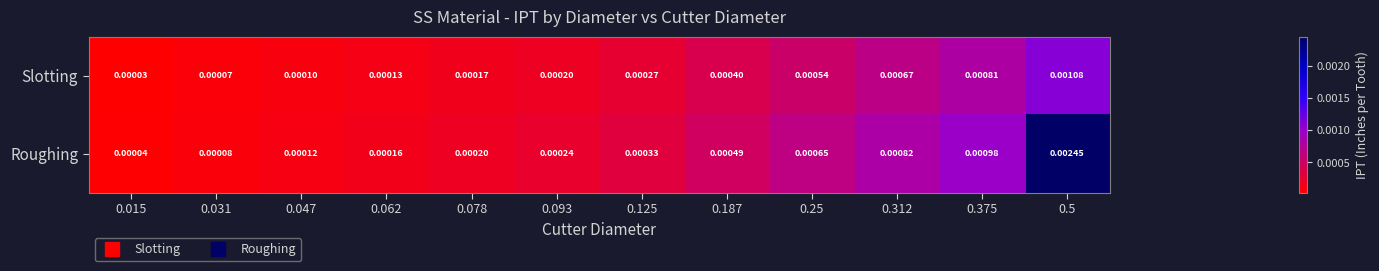

At which category is the sum across all series the highest?

0.5